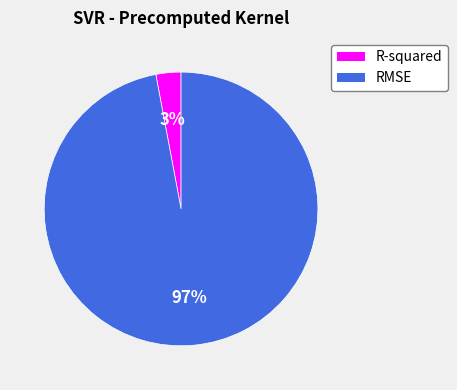

Does RMSE represent more than half of the total?

Yes